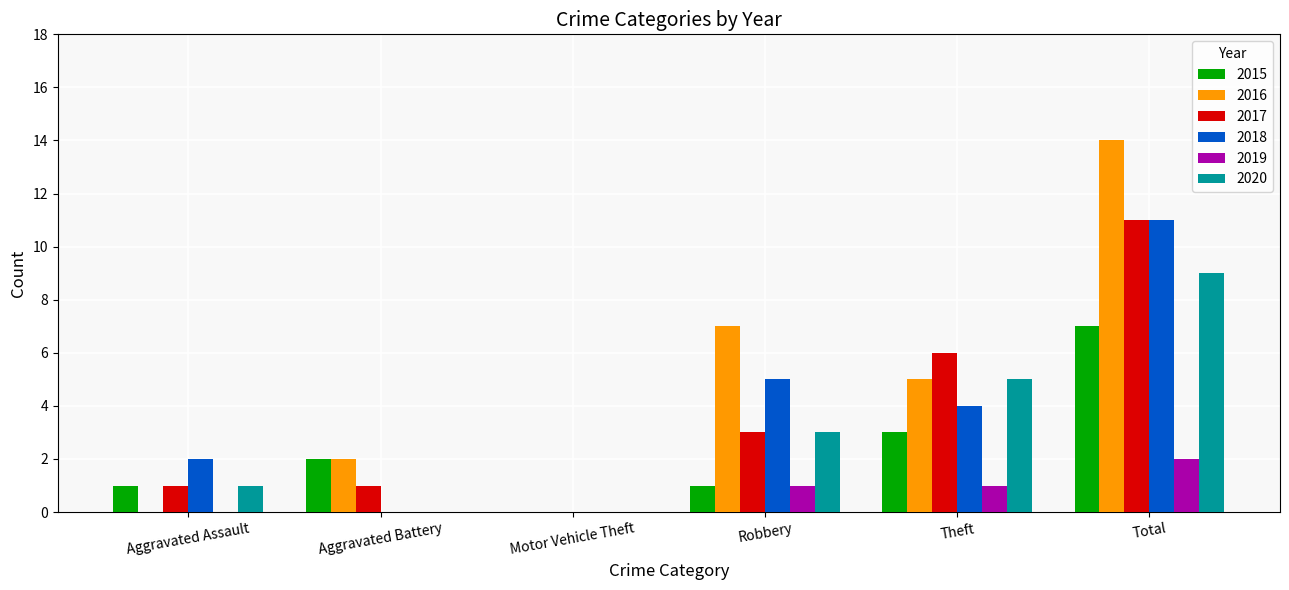

What is the total value across all series at Aggravated Battery?

5